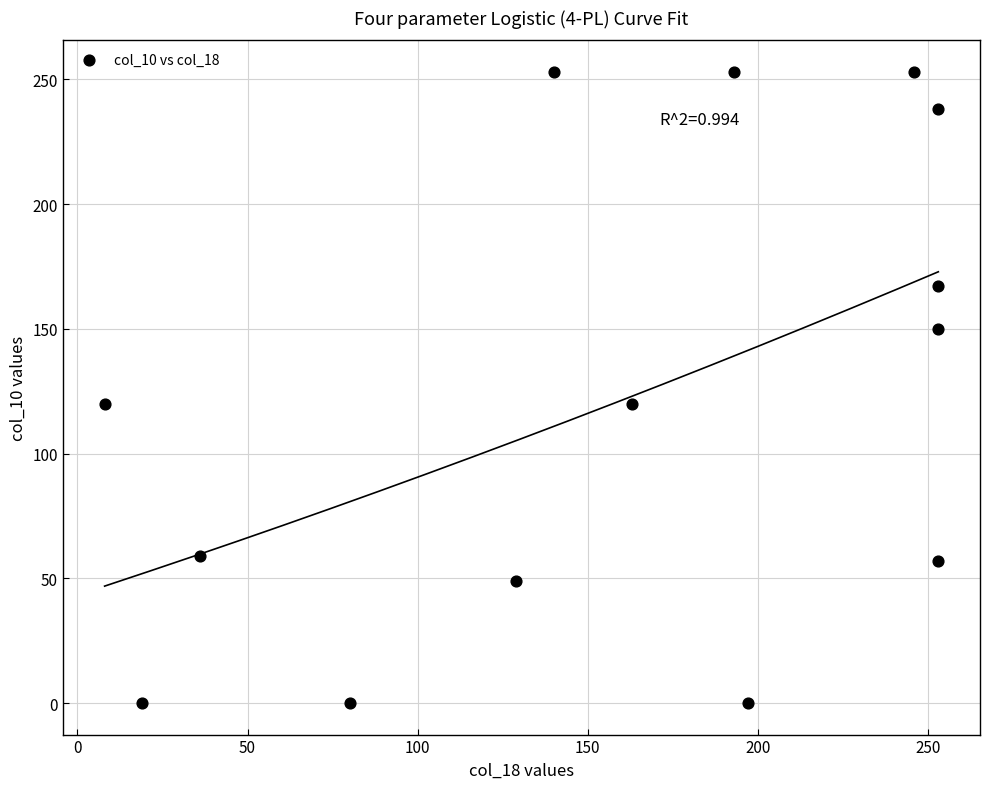

What is the range of X values (max minus min)?

245